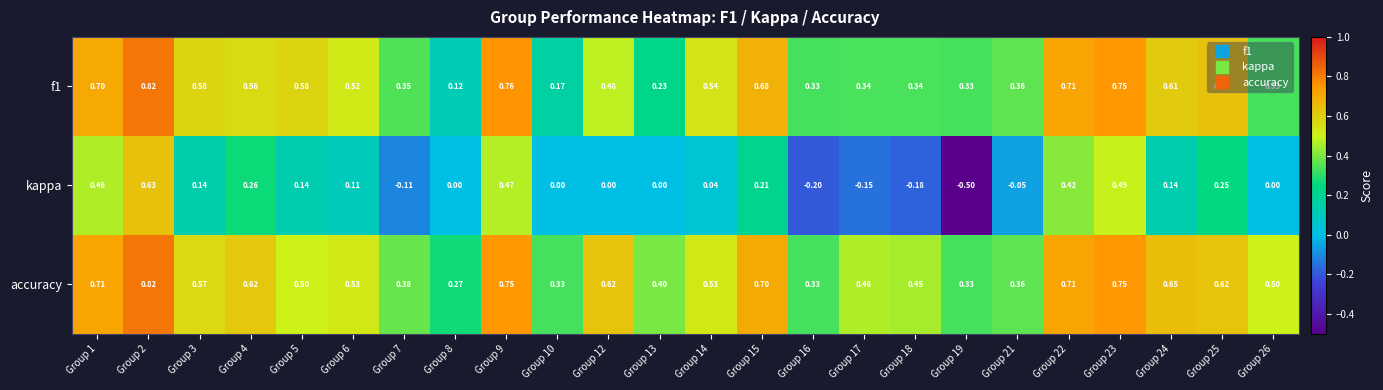

Between Group 23 and Group 25, which series saw the biggest shift?

kappa